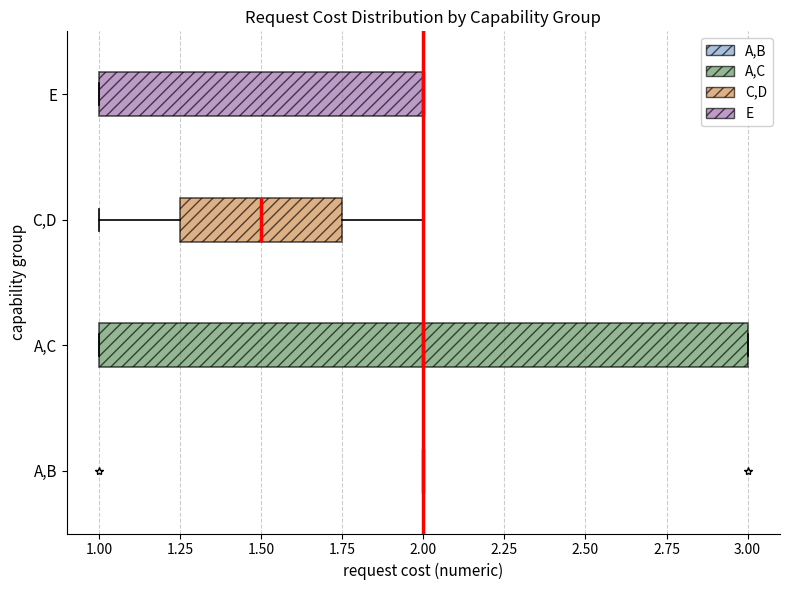

Reading bottom to top, read every box against the x-axis: the position of its median line, the range the box covers, and the ends of its whiskers. The values are not printed on the chart, so give them approximately, as read against the axis.

A,B: box collapsed to a line at 2.00, whiskers 2.00 to 2.00
A,C: median 2.00, box 1.00 to 3.00, whiskers 1.00 to 3.00
C,D: median 1.50, box 1.25 to 1.75, whiskers 1.00 to 2.00
E: median 2.00 (drawn on the box's right edge), box 1.00 to 2.00, whiskers 1.00 to 2.00